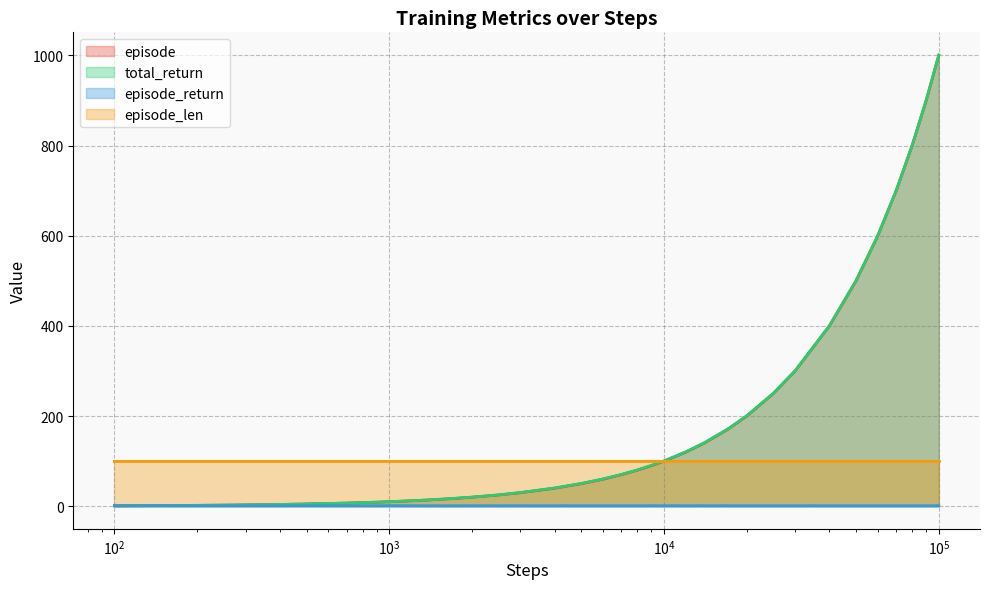

What is the spread (max minus min) of values at 12?

99.0